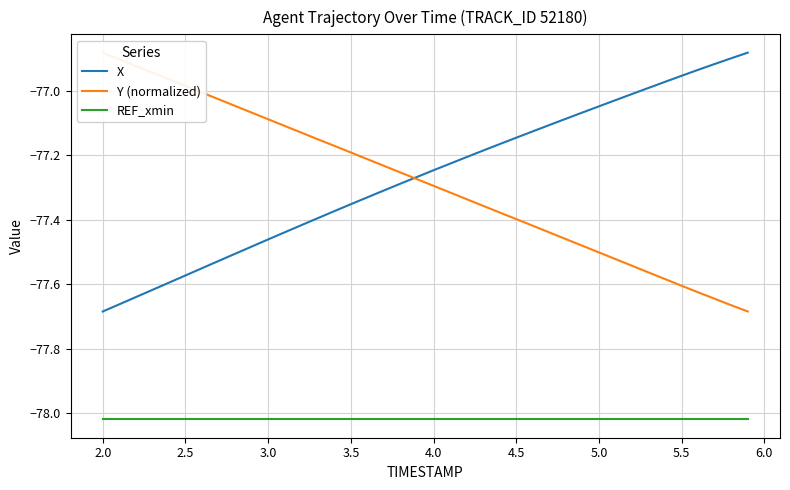

True or false: Y (normalized) and REF_xmin intersect in this chart.

False